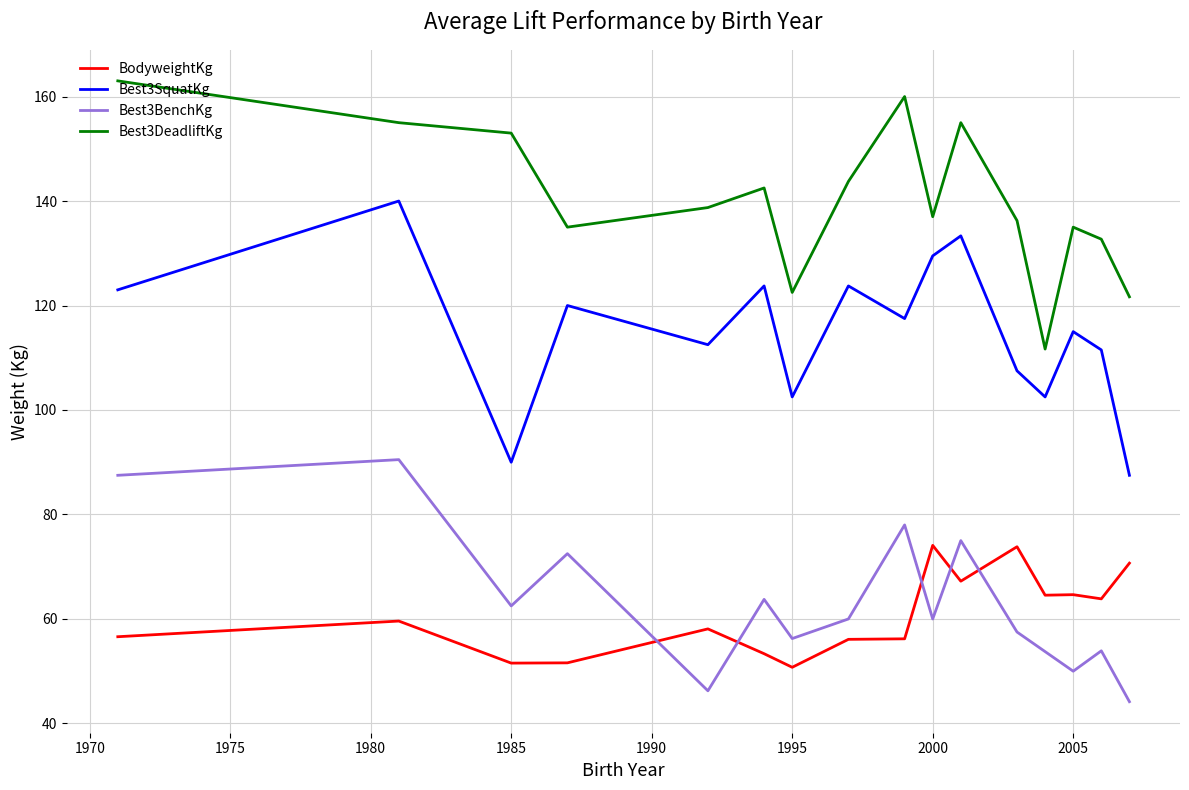

How many interior local valleys does the Best3DeadliftKg series have?

4